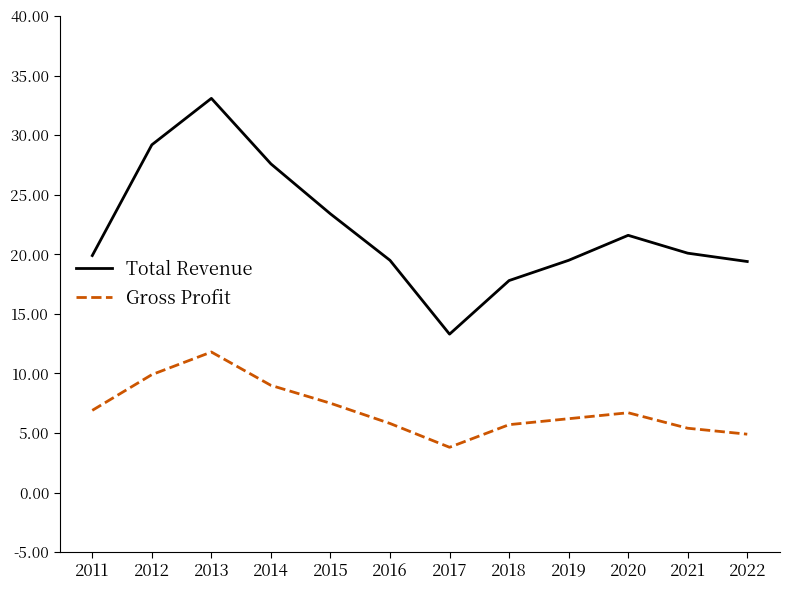

Does the chart display data point markers on the line(s)?

No